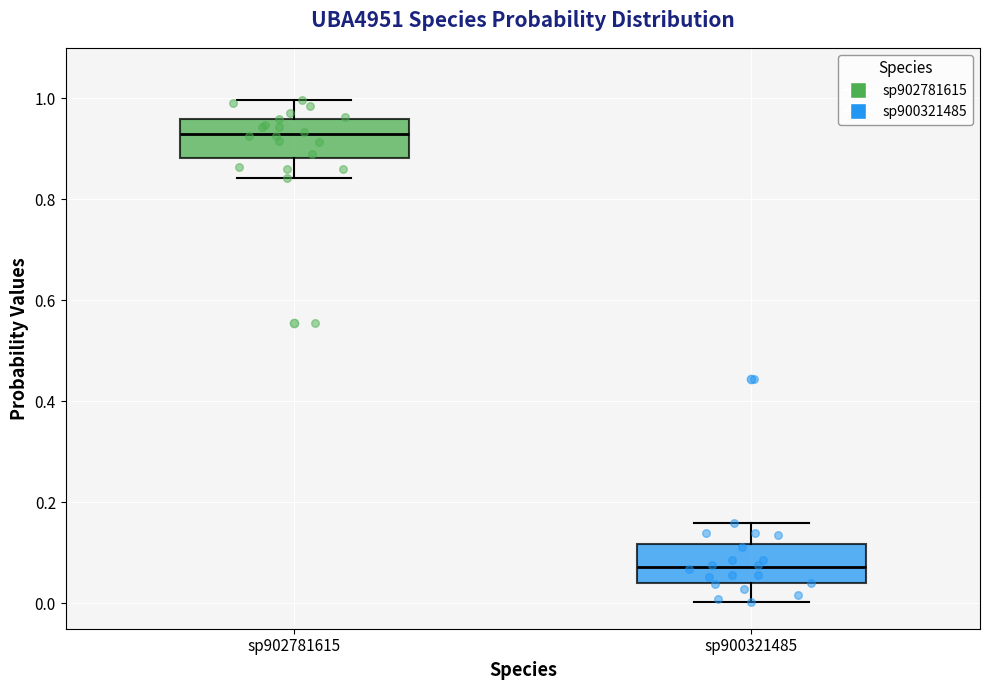

Where does the median line of the box for sp900321485 sit on the y-axis? The values are not printed on the chart, so give them approximately, as read against the axis.

0.08